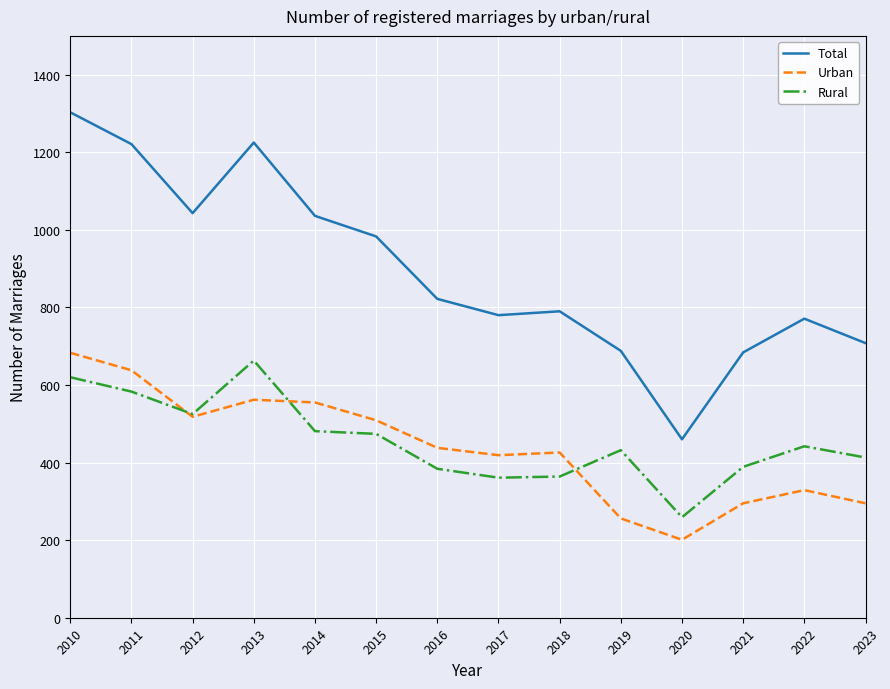

What is the spread (max minus min) of values at 2017?

419